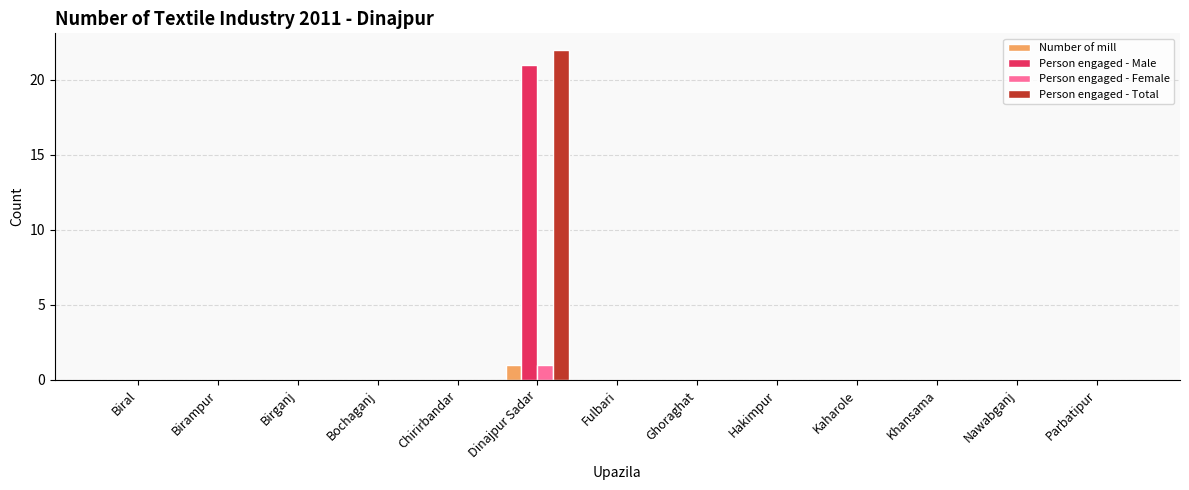

What is the average value of the Person engaged - Total series?

2